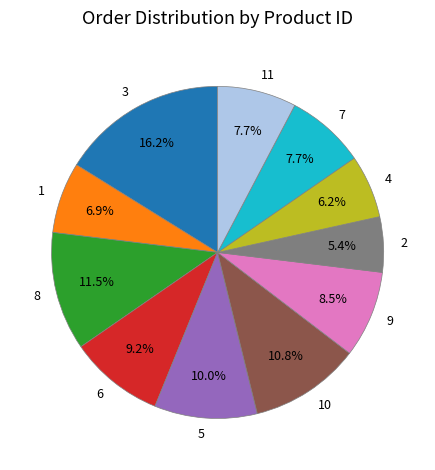

To the nearest percent, what percentage of the pie is 7?

8%